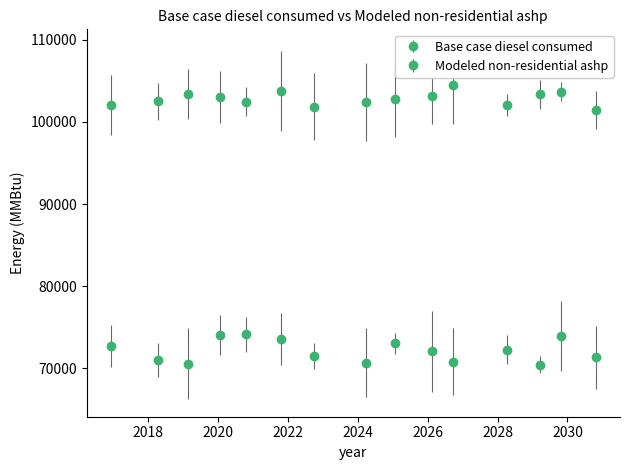

How many lines are shown in the chart?

2